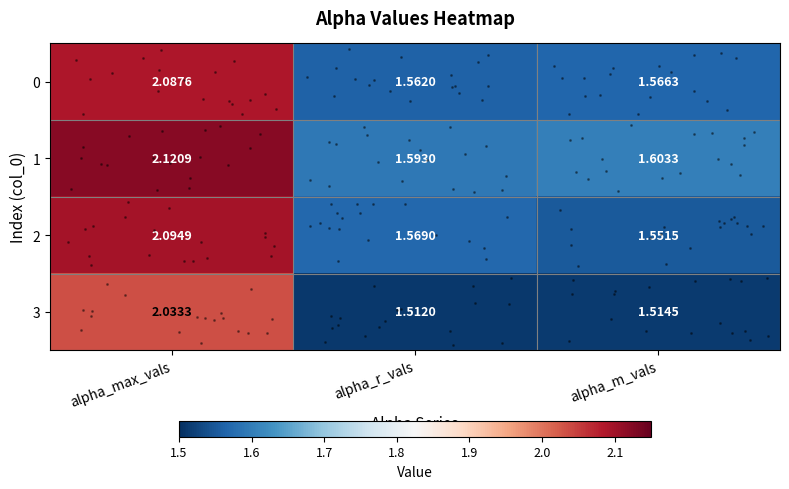

Which series changed the most between alpha_max_vals and alpha_r_vals?

1